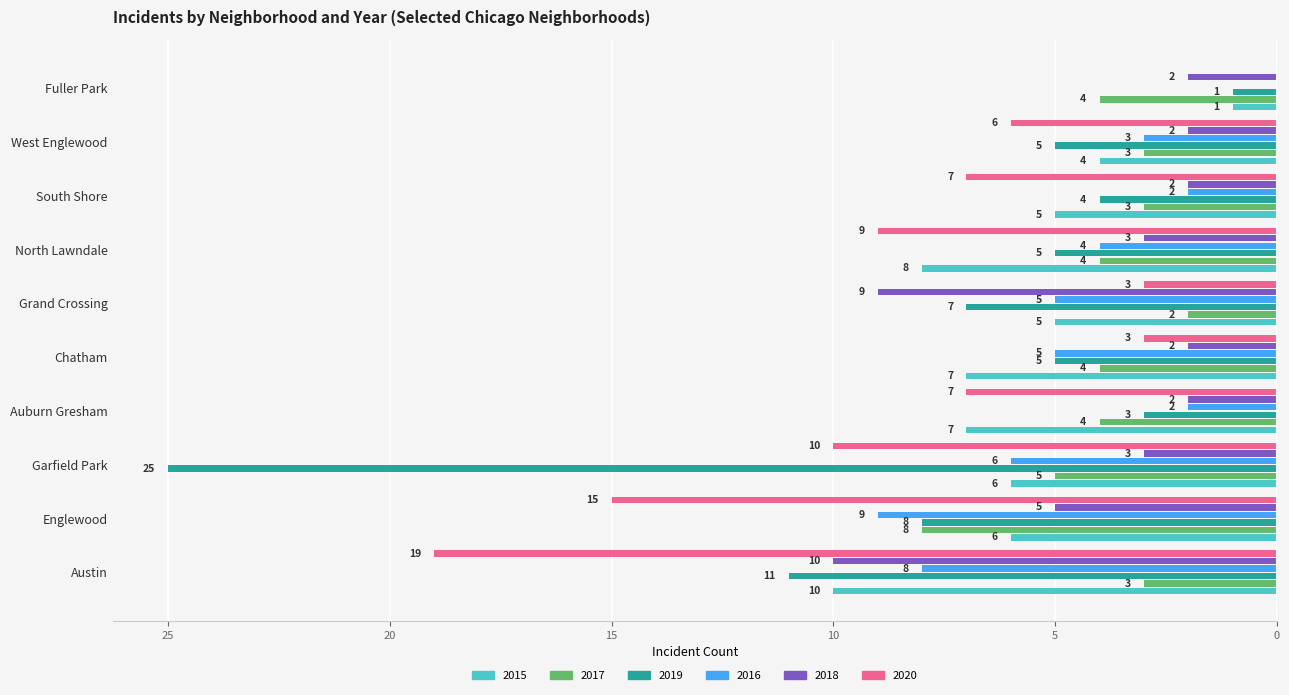

What are all the series names shown in the legend?

2015, 2017, 2019, 2016, 2018, 2020